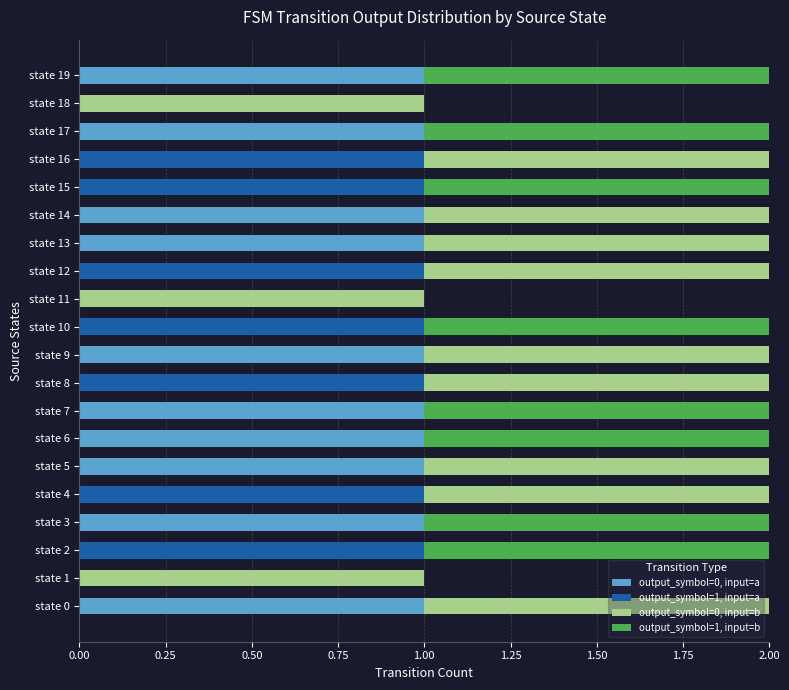

What are all the series names shown in the legend?

output_symbol=0, input=a, output_symbol=1, input=a, output_symbol=0, input=b, output_symbol=1, input=b